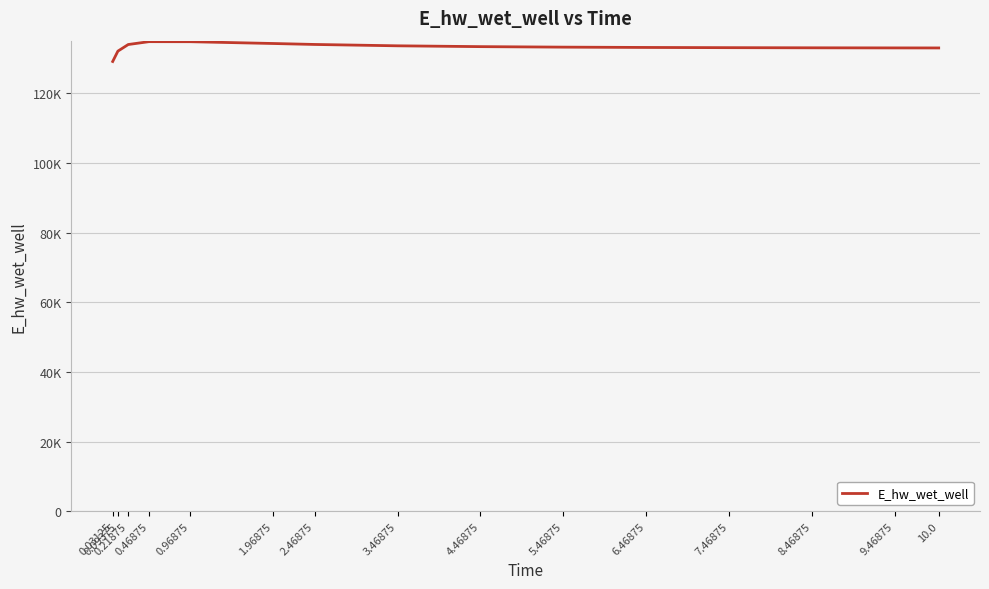

List the labels in order of value, smallest first.

0.03125, 0.09375, 10.0, 9.46875, 8.46875, 7.46875, 6.46875, 5.46875, 4.46875, 3.46875, 0.21875, 2.46875, 1.96875, 0.96875, 0.46875